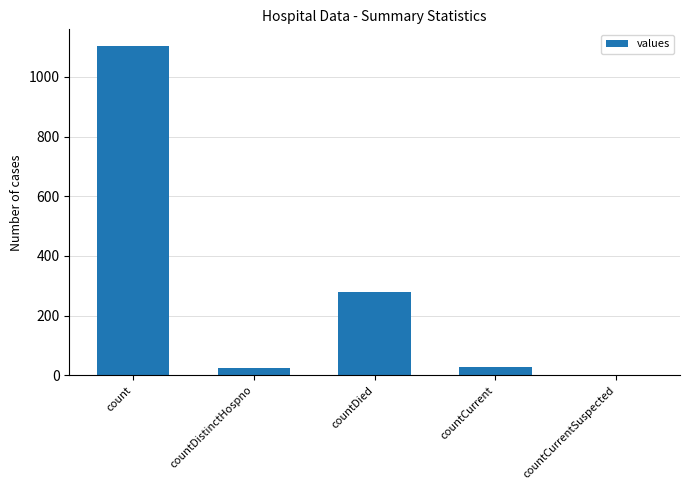

True or false: the data shows 279 at countDied.

True